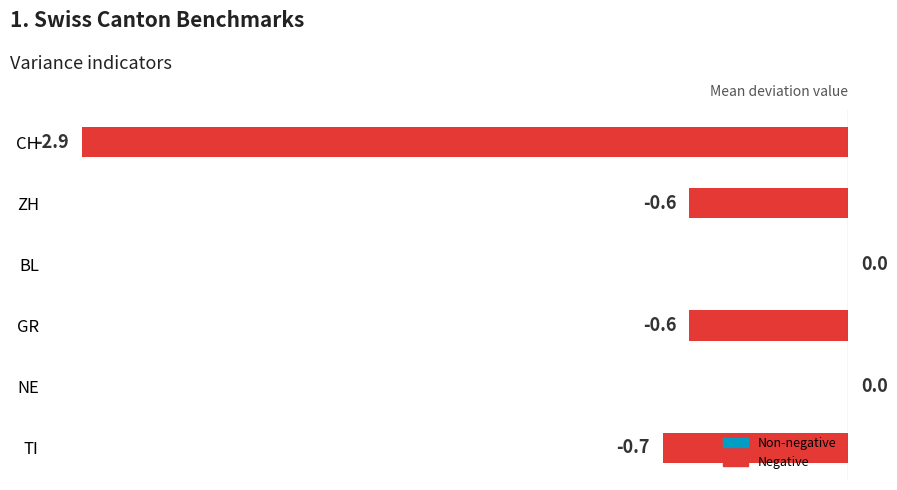

Are the bars grouped side by side (vs. stacked)?

No